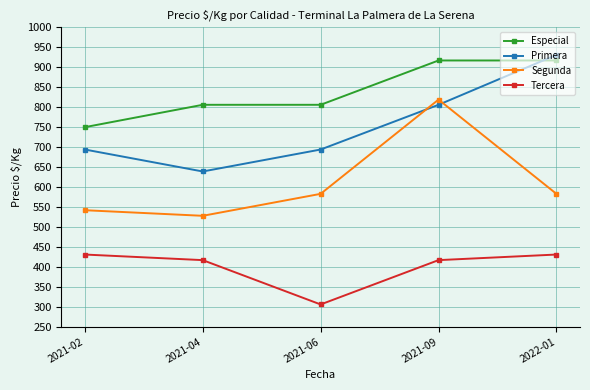

What is the average value of the Especial series?

839